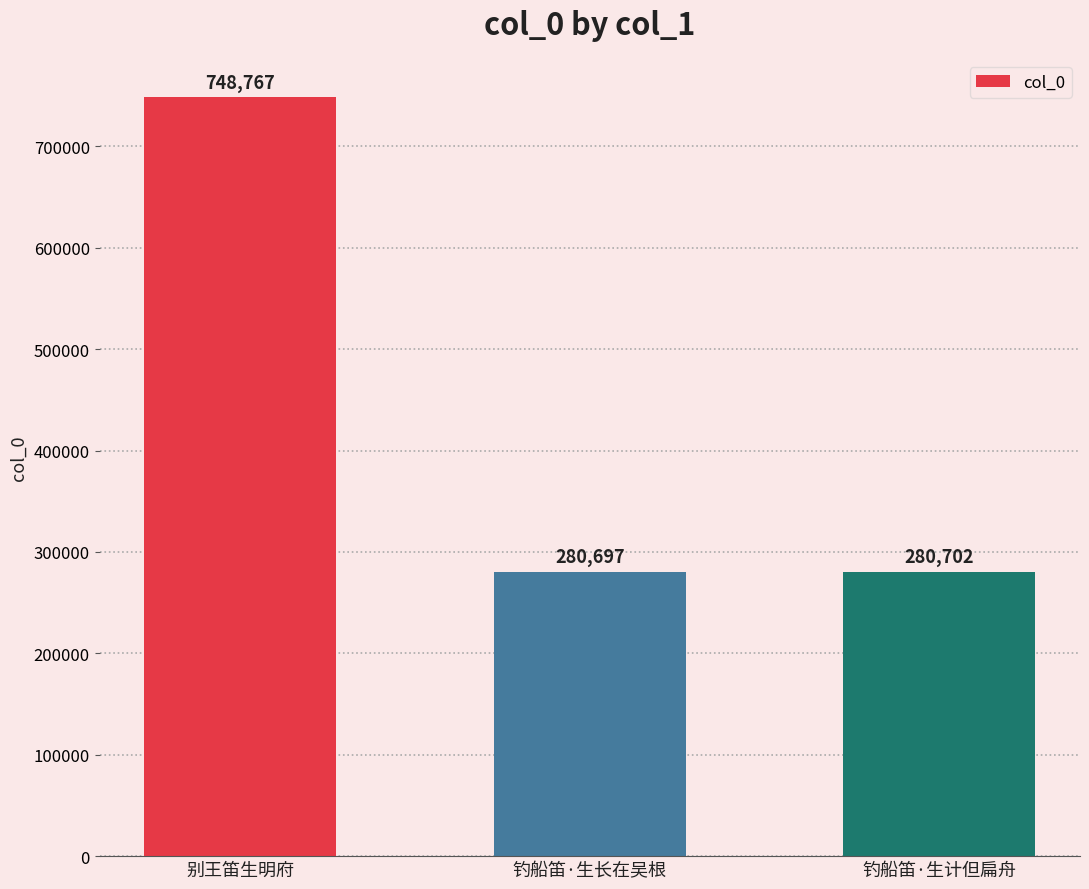

What is the value of the 1st bar from the left?

748767